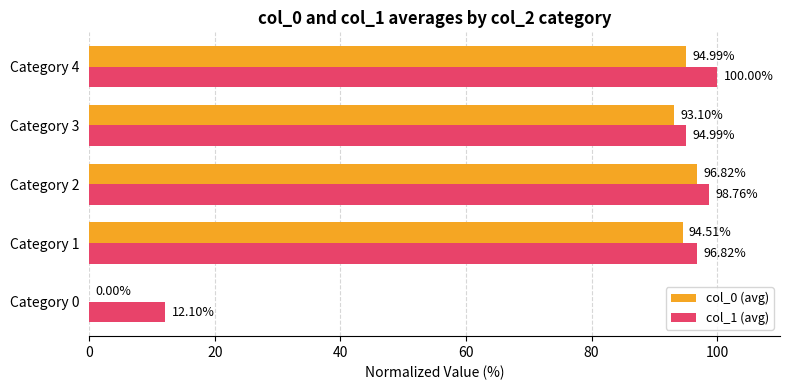

Which series changed the most between Category 2 and Category 4?

col_0 (avg)